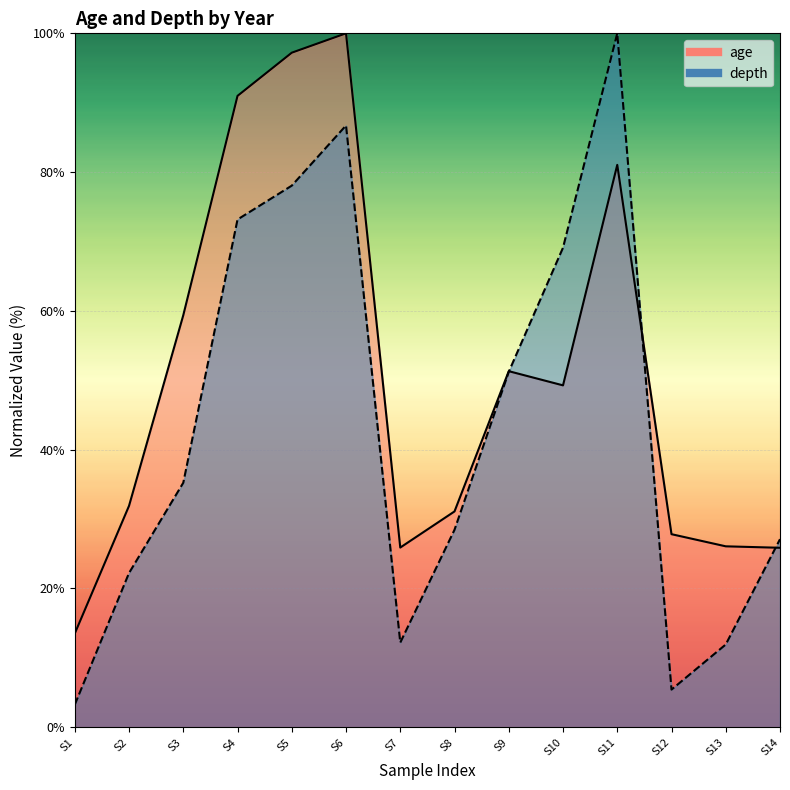

How many intersections are there between depth and age?

3